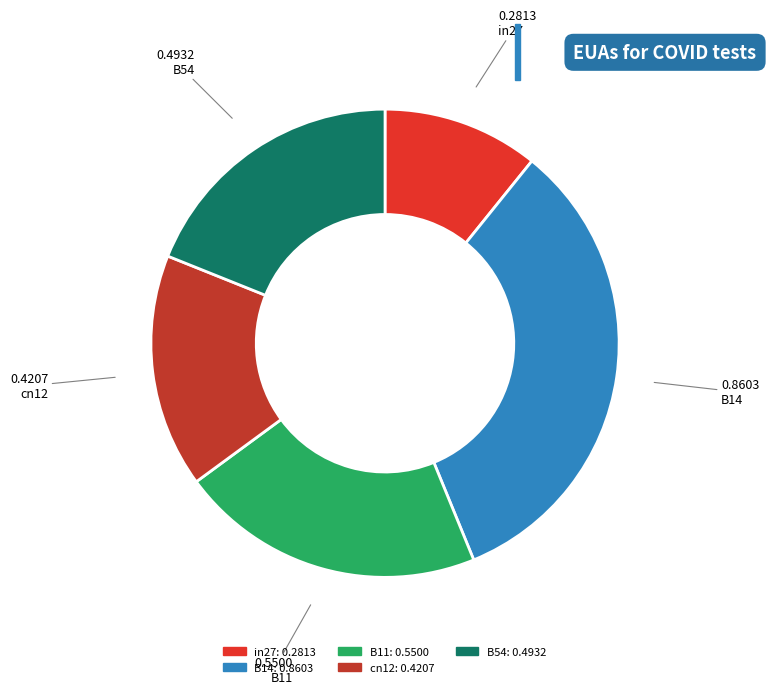

Rank the categories by value from lowest to highest.

in27, cn12, B54, B11, B14